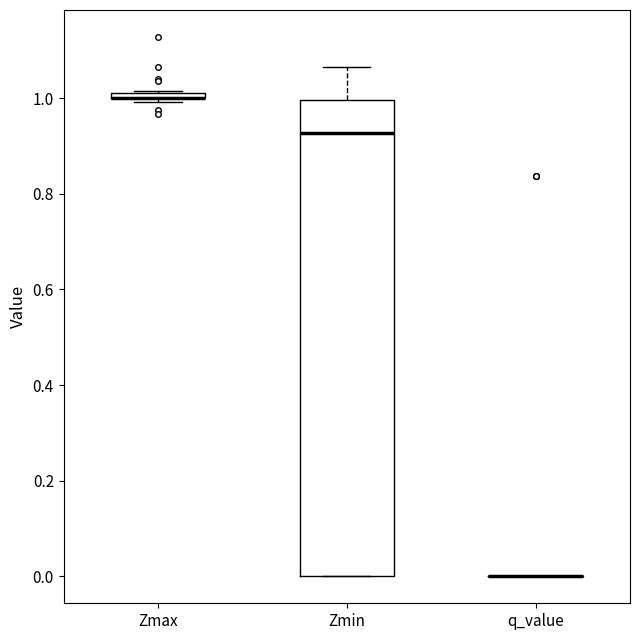

Which box is the tallest, from its lower edge to its upper edge?

Zmin